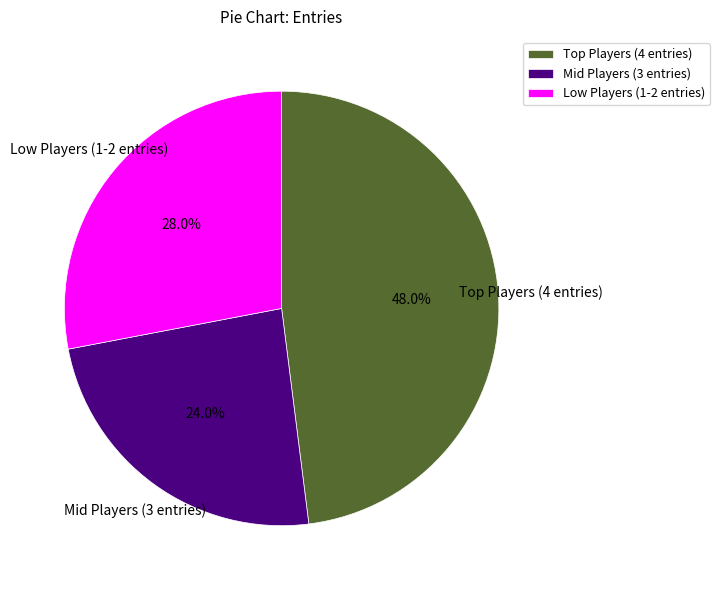

Which category has the smallest portion of the pie?

Mid Players (3 entries)